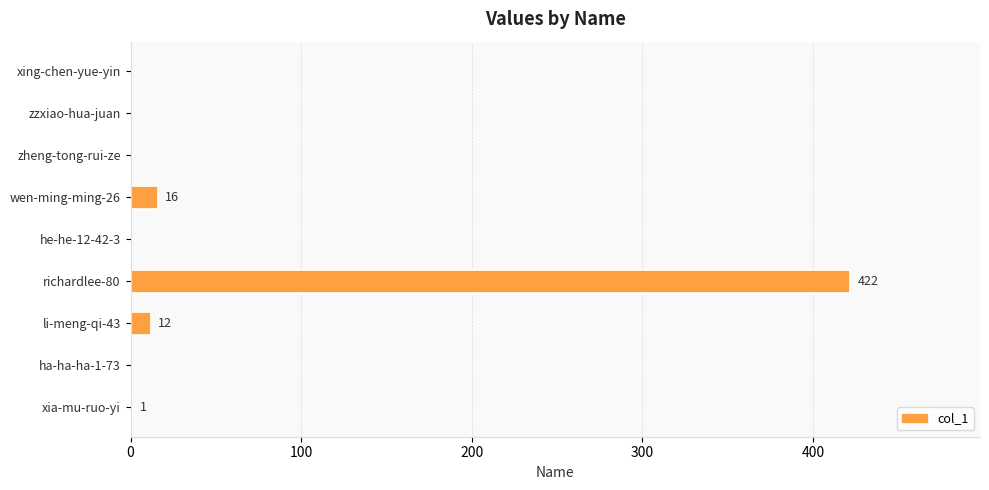

Count the number of data series in this chart.

1